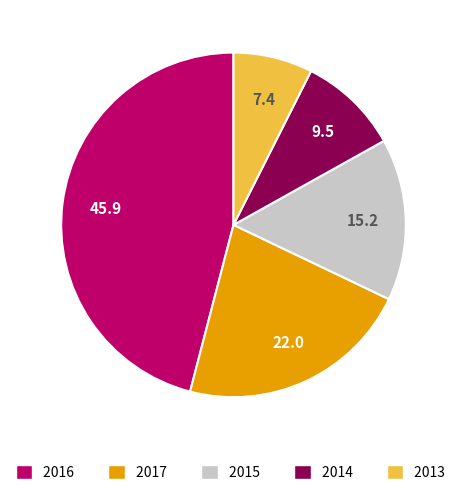

Which has a higher value, 2013 or 2015?

2015